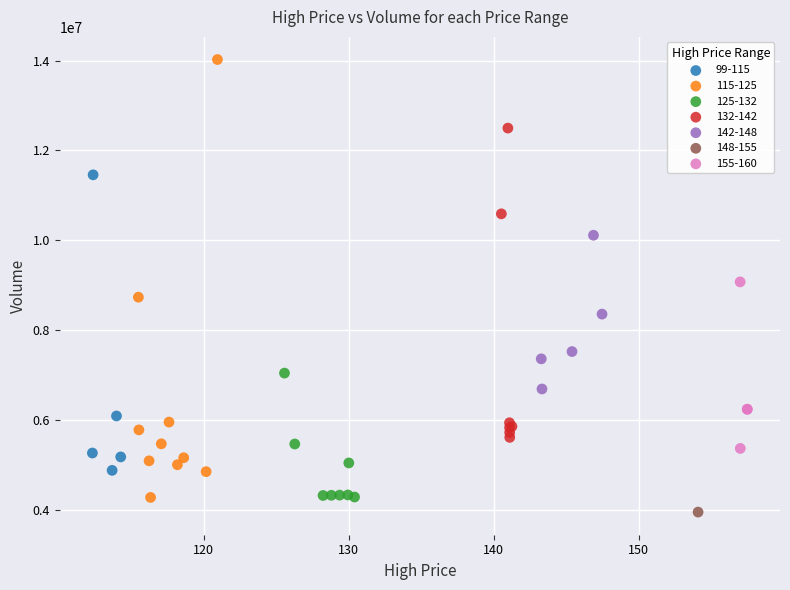

Which series contains the highest Y value?

115-125